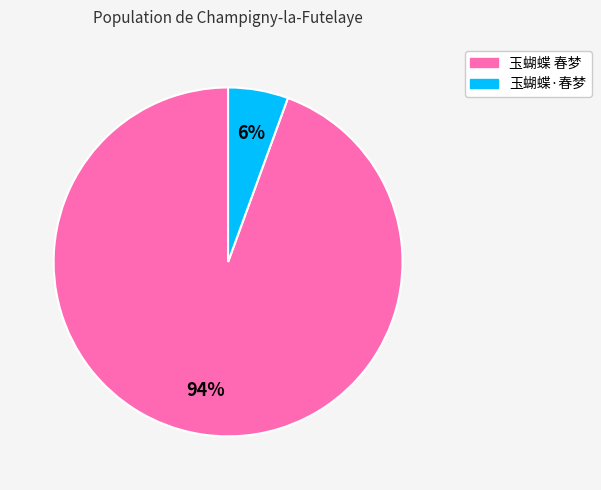

Do 玉蝴蝶 春梦 and 玉蝴蝶·春梦 together represent more than half of the pie?

Yes